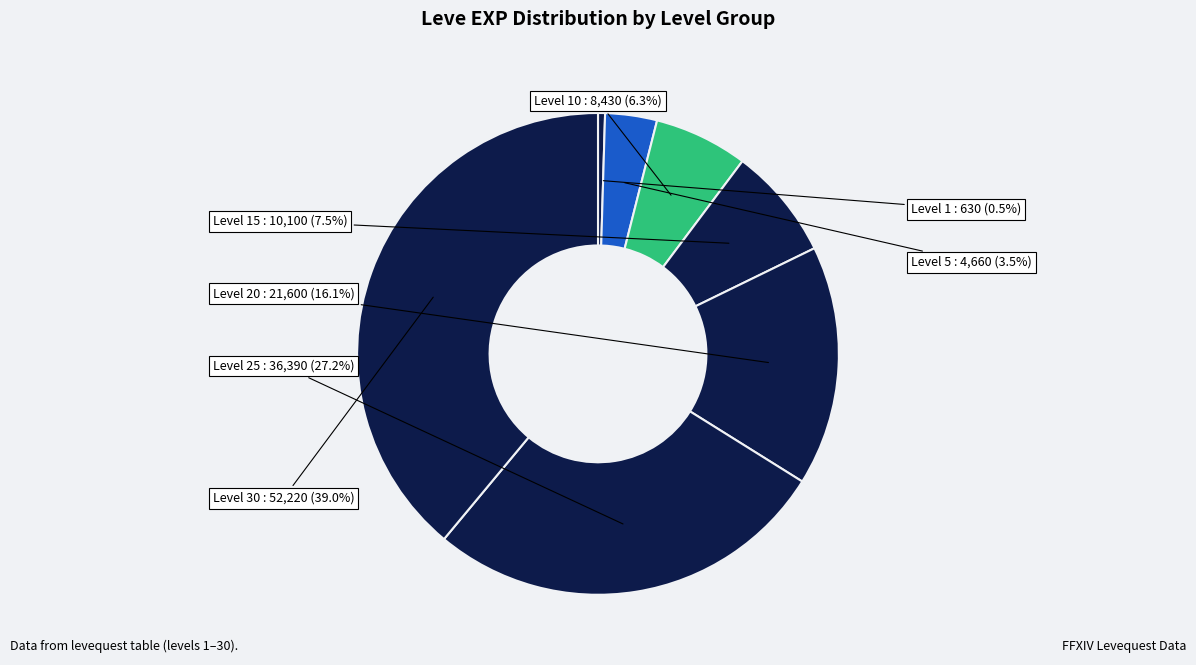

Which category has the biggest portion of the pie?

Level 30